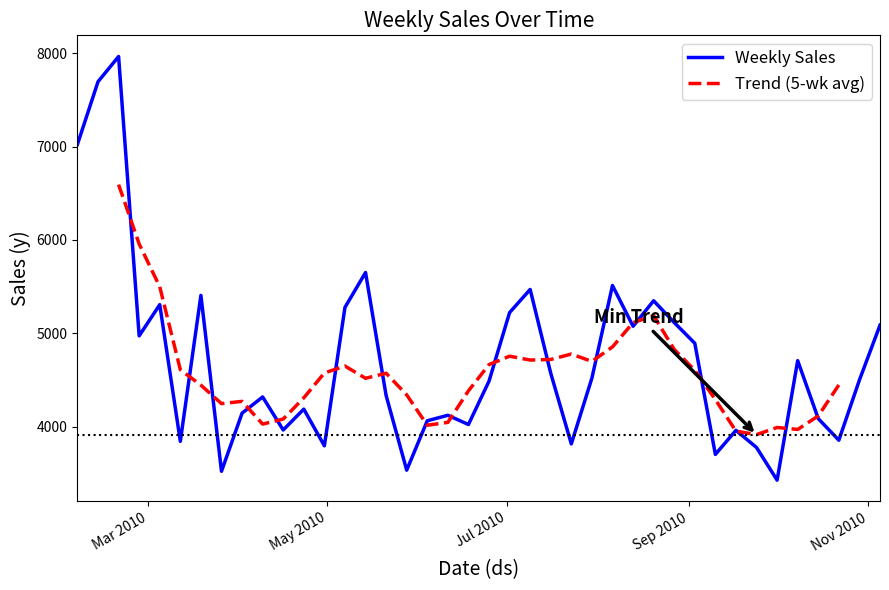

What position from the right is 2010-08-06?

14